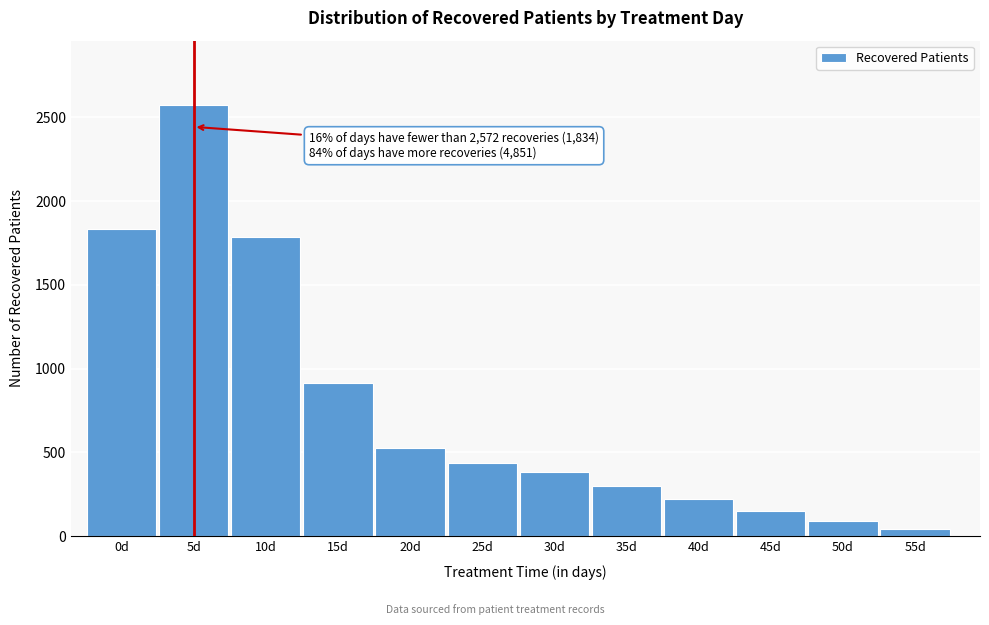

Reading left to right, list all the values displayed in this chart.

0d=1834	5d=2572	10d=1784	15d=913	20d=527	25d=436	30d=381	35d=299	40d=225	45d=150	50d=90	55d=46